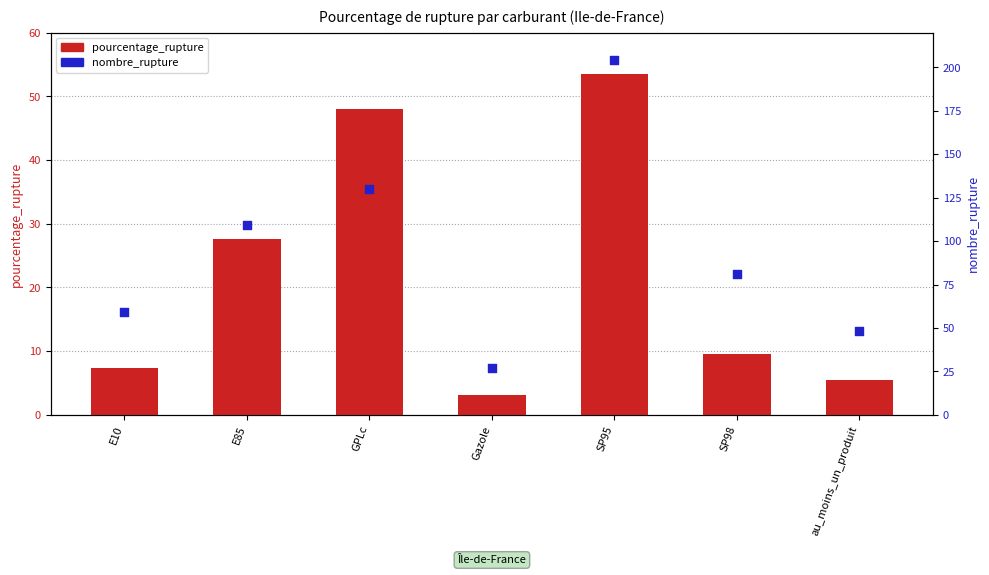

Which series reaches the minimum Y coordinate?

pourcentage_rupture